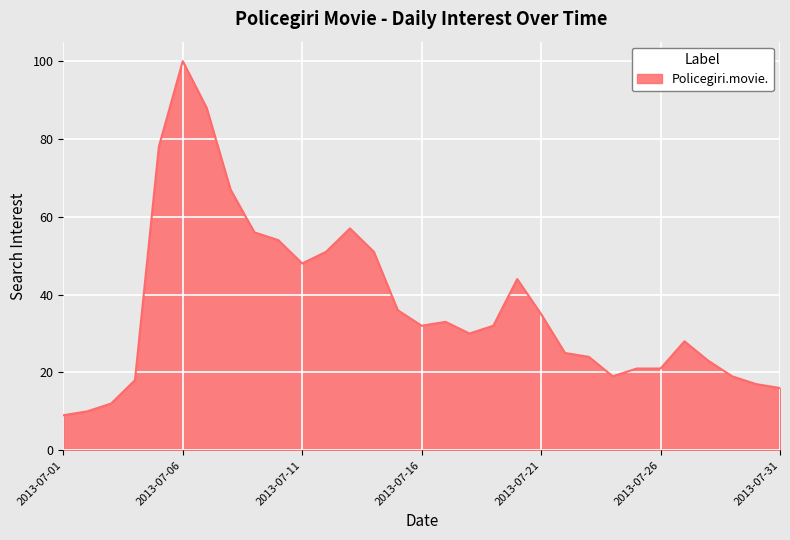

What is the difference between the maximum and minimum values?

91